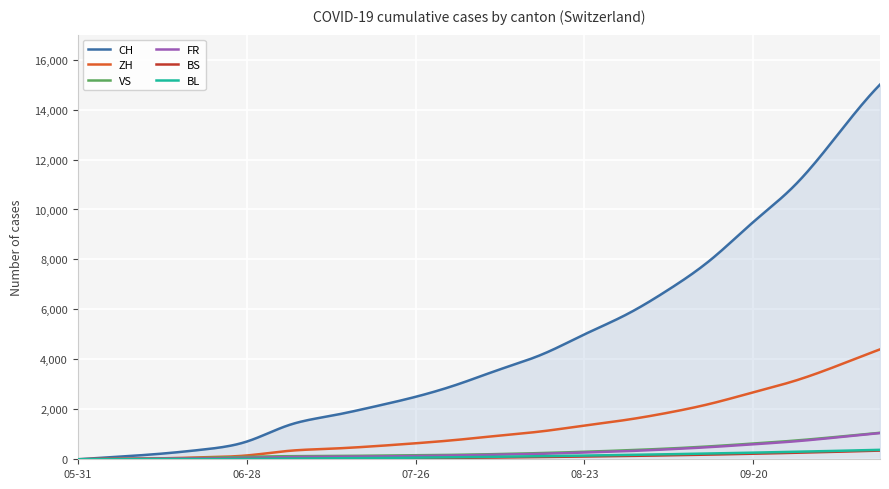

Which series has the widest spread of values?

CH